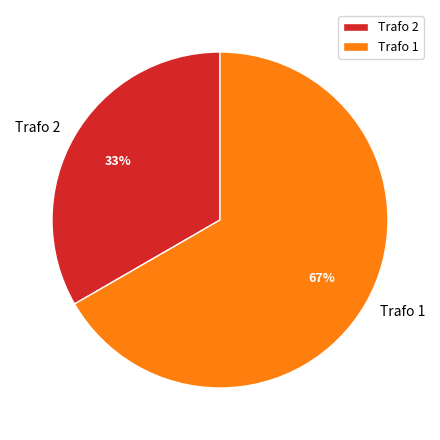

Does any single category account for the majority?

Yes